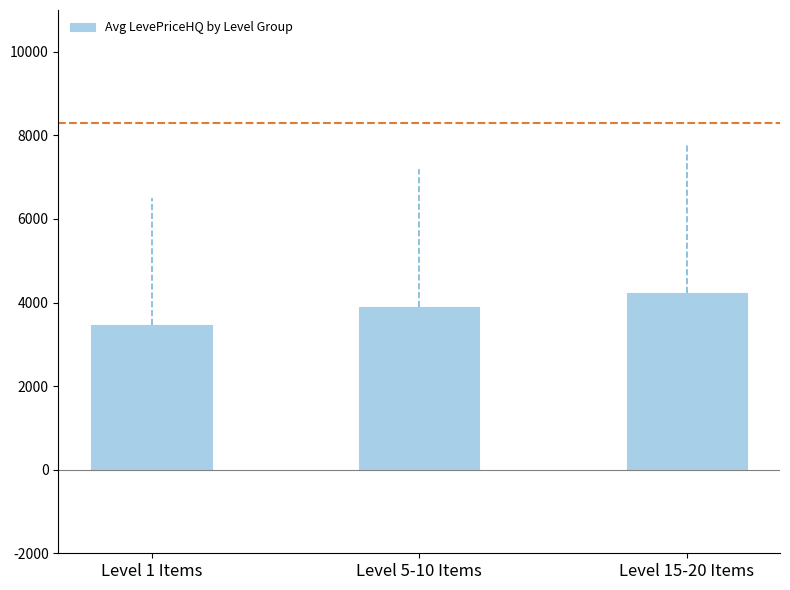

What is the change in value from Level 1 Items to Level 15-20 Items?

+766.0